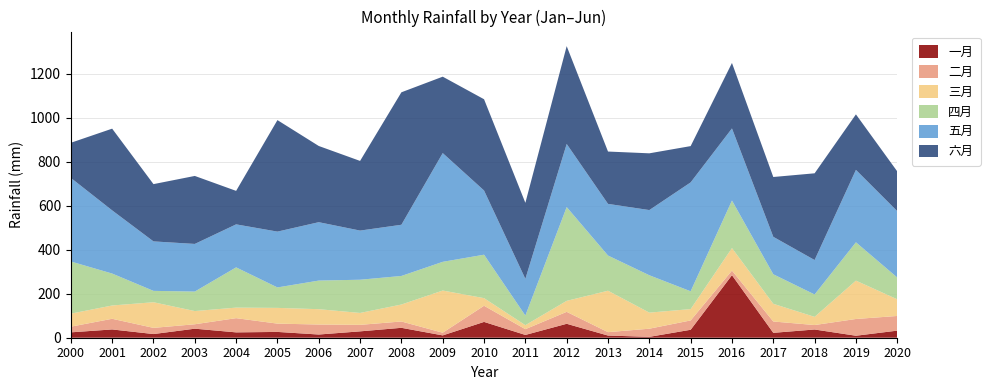

Reading left to right, extract all data points from this chart.

一月: 2000=24.5	2001=37.7	2002=16.7	2003=41.1	2004=24.3	2005=26.4	2006=14.6	2007=28.9	2008=45.1	2009=10.6	2010=71.9	2011=12.7	2012=63.4	2013=9.9	2014=4.0	2015=36.2	2016=284.5	2017=22.3	2018=37.4	2019=9.0	2020=32.2
二月: 2000=25.8	2001=48.5	2002=28.2	2003=20.1	2004=64.7	2005=37.7	2006=45.5	2007=29.6	2008=28.8	2009=12.3	2010=73.5	2011=26.2	2012=54.3	2013=15.4	2014=37.1	2015=42.5	2016=20.9	2017=51.6	2018=20.3	2019=76.2	2020=66.7
三月: 2000=59.2	2001=60.5	2002=116.6	2003=60.1	2004=47.9	2005=71.6	2006=69.7	2007=54.1	2008=77.1	2009=191.8	2010=34.6	2011=18.2	2012=50.0	2013=188.4	2014=73.1	2015=51.6	2016=102.4	2017=80.5	2018=37.2	2019=174.4	2020=75.8
四月: 2000=237.2	2001=145.2	2002=51.7	2003=88.7	2004=183.0	2005=93.0	2006=130.1	2007=151.1	2008=129.9	2009=130.6	2010=197.7	2011=43.8	2012=426.5	2013=160.1	2014=170.0	2015=81.0	2016=216.4	2017=134.2	2018=101.9	2019=174.4	2020=99.0
五月: 2000=380.2	2001=287.4	2002=225.0	2003=216.6	2004=195.6	2005=253.9	2006=265.6	2007=223.6	2008=232.9	2009=494.6	2010=292.0	2011=166.8	2012=287.1	2013=234.9	2014=296.5	2015=495.2	2016=327.8	2017=170.4	2018=156.6	2019=329.4	2020=301.7
六月: 2000=159.7	2001=371.7	2002=260.5	2003=309.2	2004=152.3	2005=507.2	2006=346.6	2007=316.8	2008=602.5	2009=347.5	2010=415.0	2011=345.8	2012=444.9	2013=238.1	2014=258.1	2015=165.1	2016=297.7	2017=272.1	2018=394.4	2019=252.5	2020=180.9